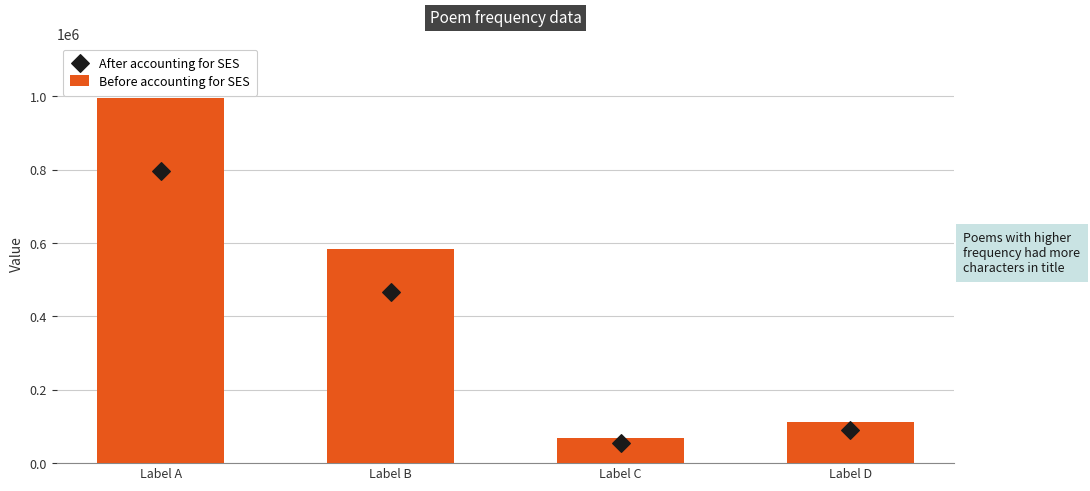

Which series contains the lowest Y value?

After accounting for SES